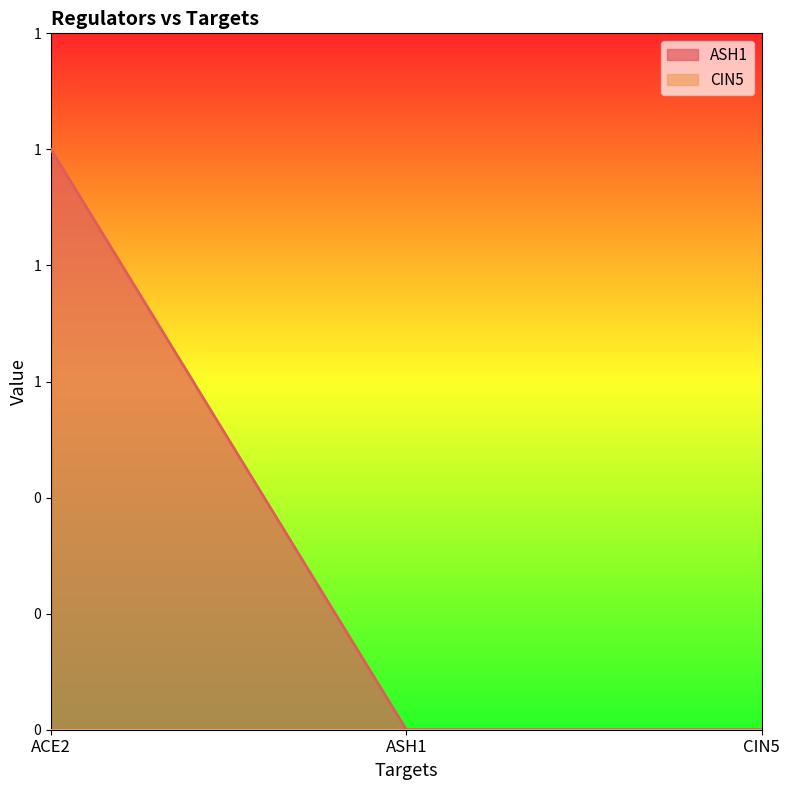

List the labels in order of value, smallest first.

ASH1, CIN5, ACE2